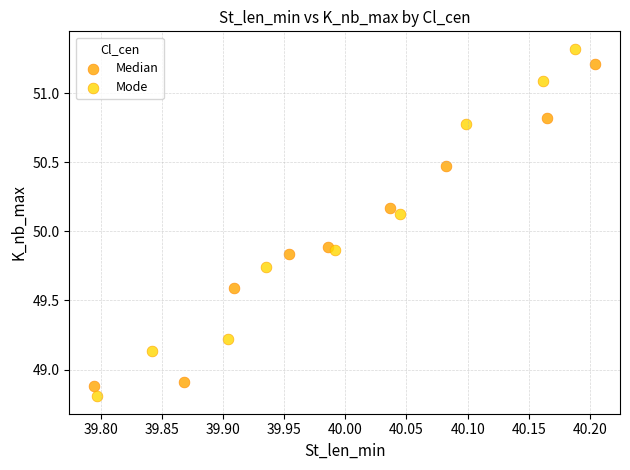

Which series has the widest spread of Y values?

Mode